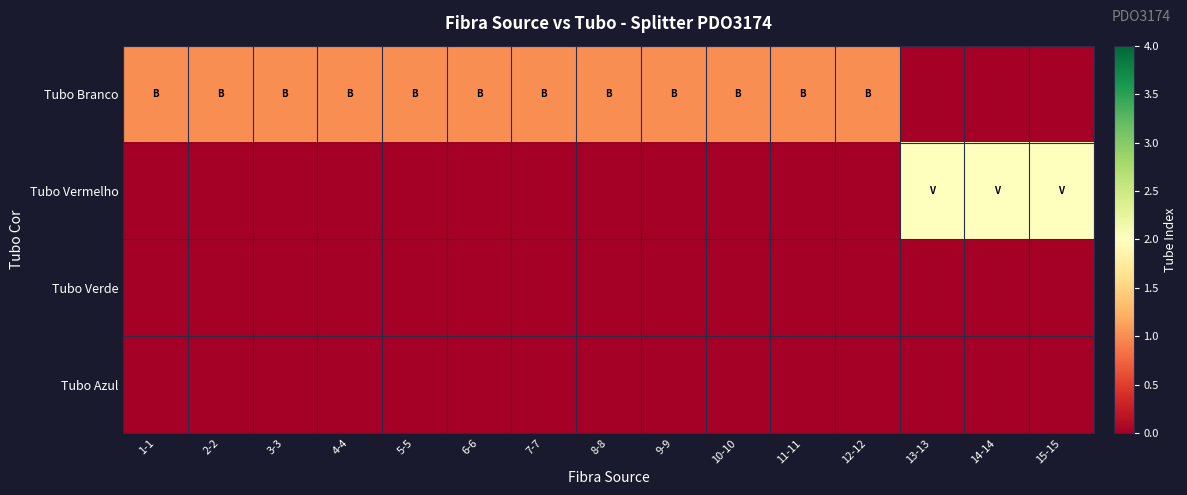

Reading left to right, transcribe all the data shown in this chart.

Tubo Branco: 1-1=1	2-2=1	3-3=1	4-4=1	5-5=1	6-6=1	7-7=1	8-8=1	9-9=1	10-10=1	11-11=1	12-12=1	13-13=0	14-14=0	15-15=0
Tubo Vermelho: 1-1=0	2-2=0	3-3=0	4-4=0	5-5=0	6-6=0	7-7=0	8-8=0	9-9=0	10-10=0	11-11=0	12-12=0	13-13=2	14-14=2	15-15=2
Tubo Verde: 1-1=0	2-2=0	3-3=0	4-4=0	5-5=0	6-6=0	7-7=0	8-8=0	9-9=0	10-10=0	11-11=0	12-12=0	13-13=0	14-14=0	15-15=0
Tubo Azul: 1-1=0	2-2=0	3-3=0	4-4=0	5-5=0	6-6=0	7-7=0	8-8=0	9-9=0	10-10=0	11-11=0	12-12=0	13-13=0	14-14=0	15-15=0